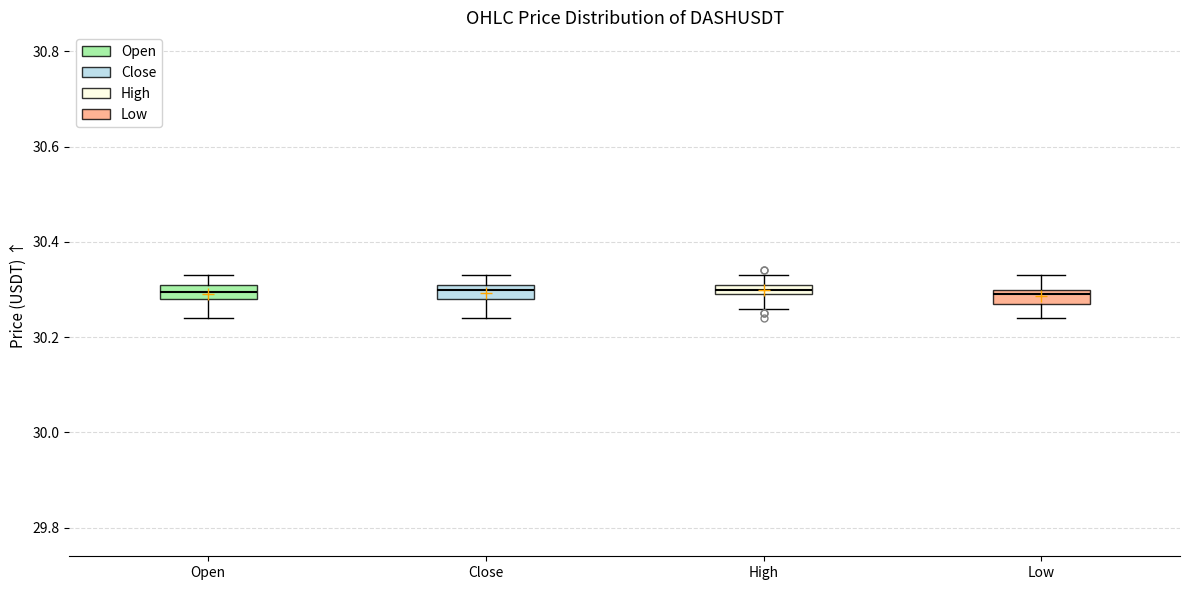

Where does the lower whisker of the box for Low end on the y-axis? The values are not printed on the chart, so give them approximately, as read against the axis.

30.24